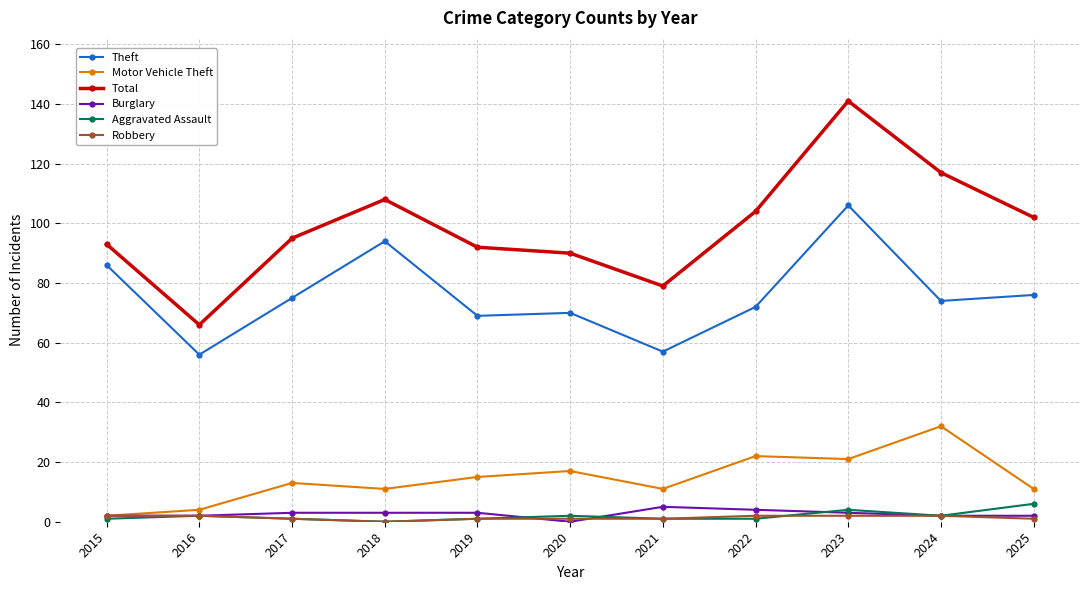

What is the value of the Burglary point at the 5th from the left?

3